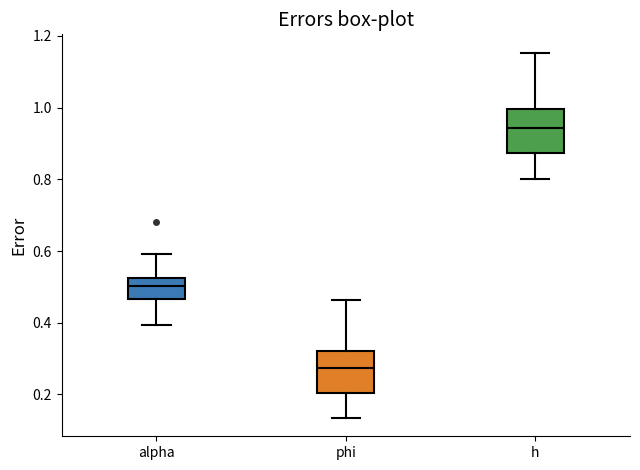

Which box has the highest median line?

h